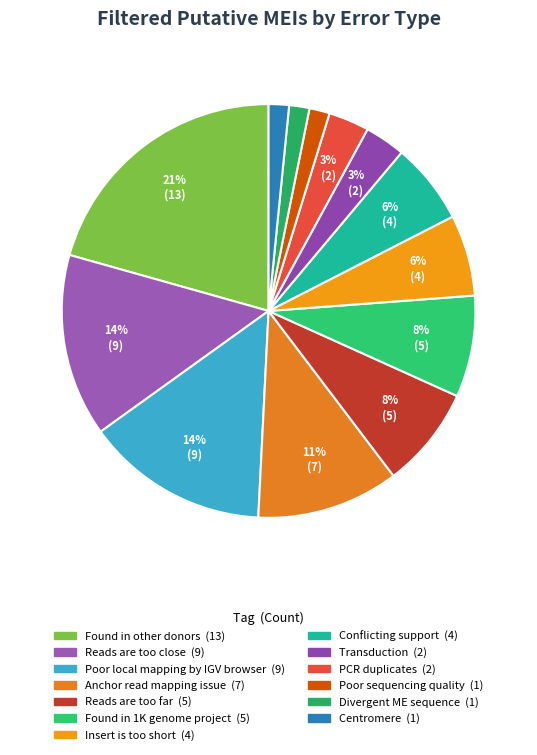

Is there any slice that represents more than half of the pie?

No